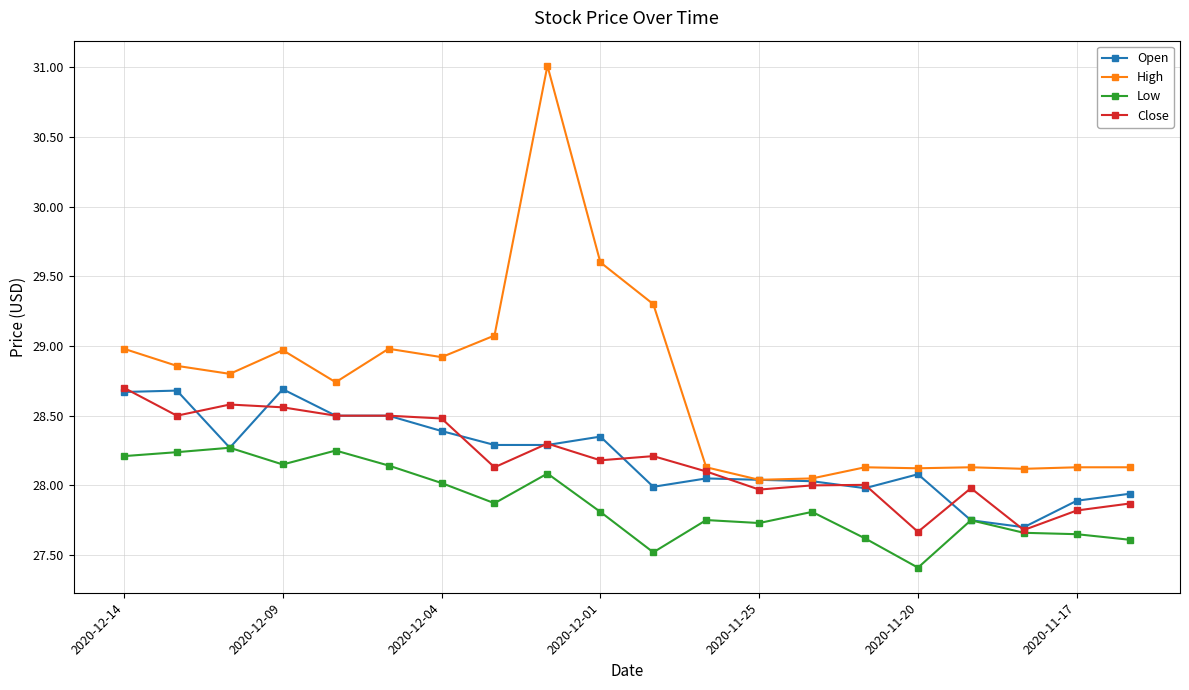

What is the smallest value displayed?

27.4